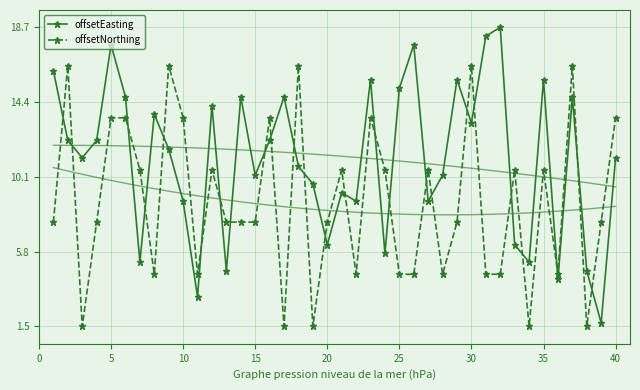

How many interior local peaks does the offsetEasting series have?

12